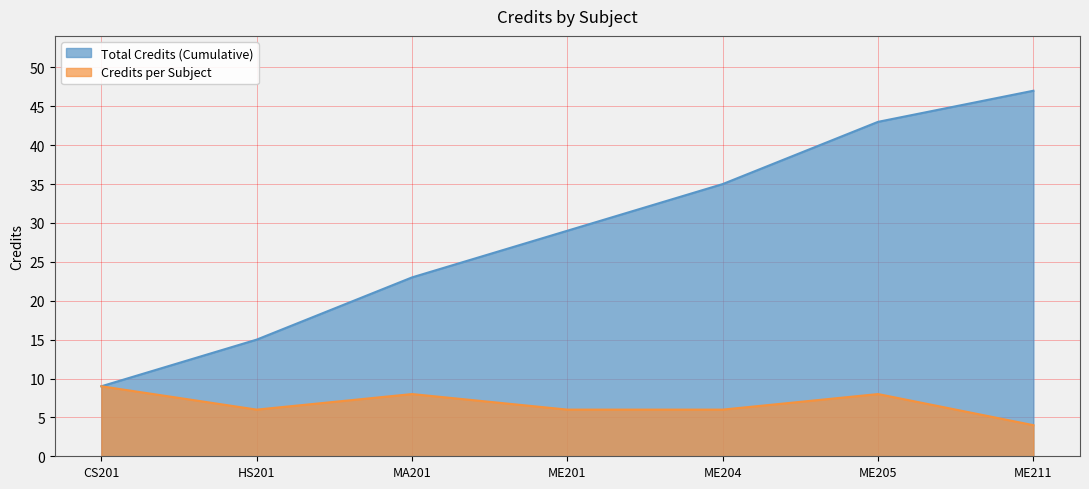

Which has a higher value, ME205 or HS201?

ME205